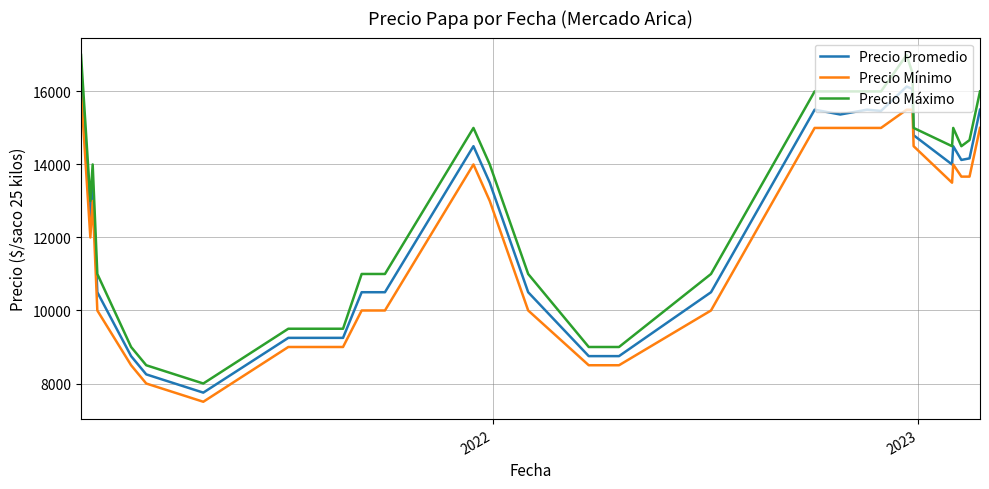

Is this an area chart (filled region under the line)?

No